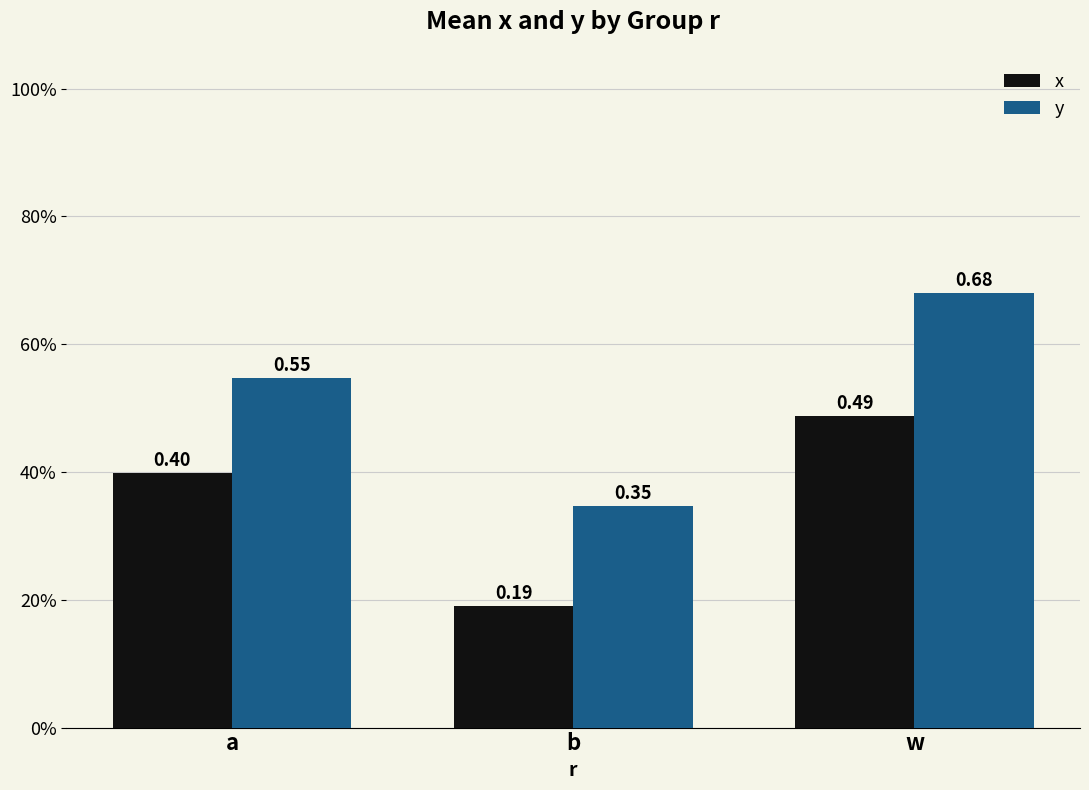

What are all the series names shown in the legend?

x, y